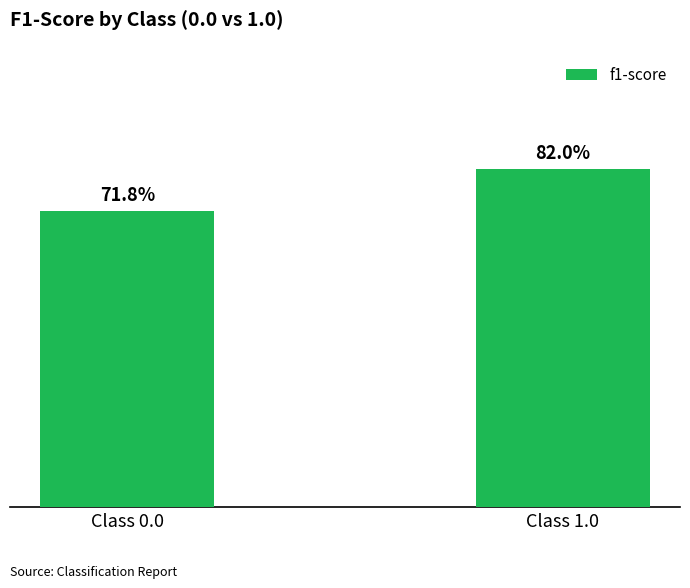

Rank the categories by value from lowest to highest.

Class 0.0, Class 1.0